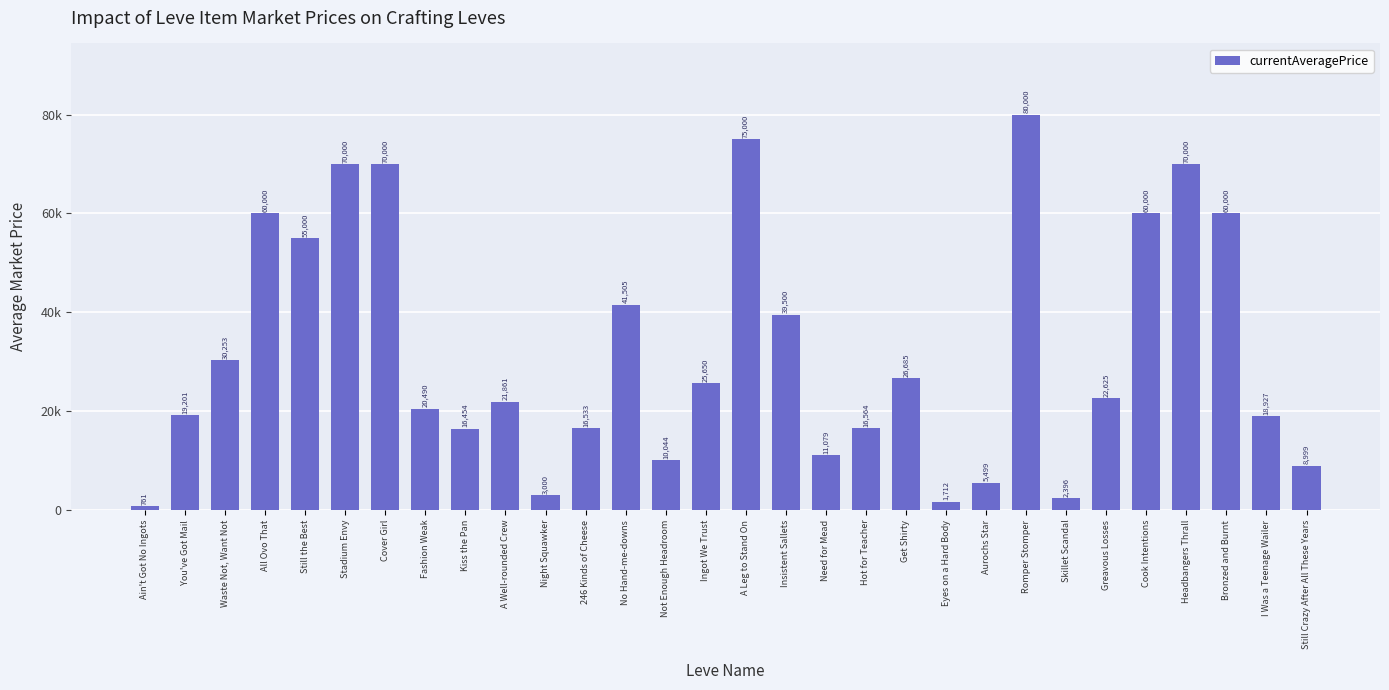

What is the difference between the values at Headbangers Thrall and Greavous Losses?

47375.0